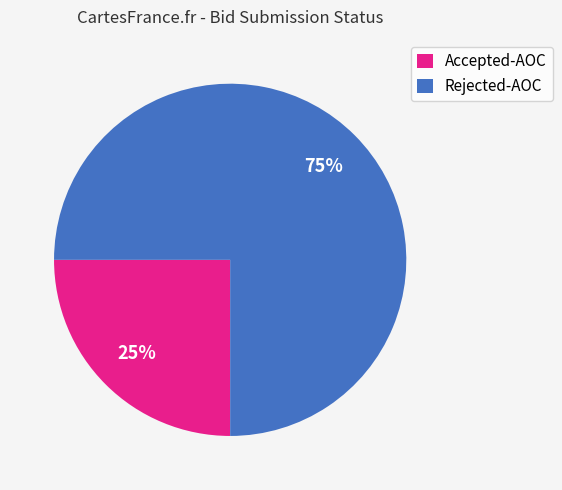

Does Rejected-AOC represent more than half of the total?

Yes